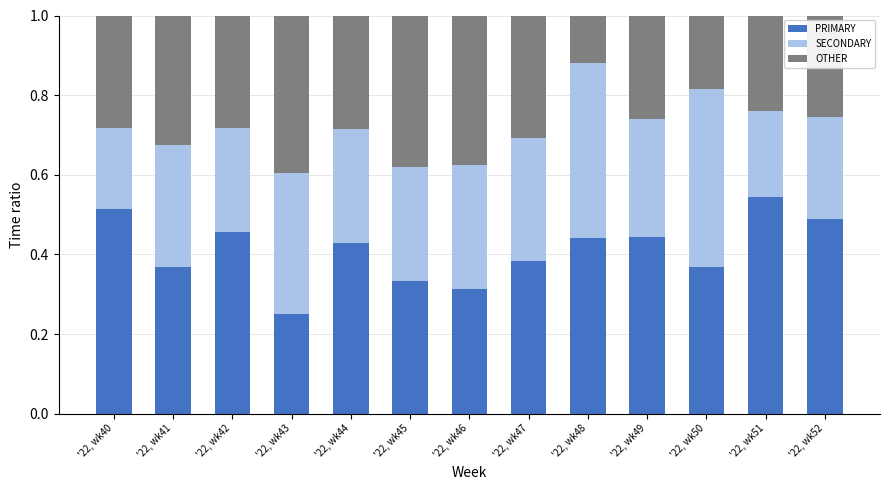

The PRIMARY series shows 0.2 at '22, wk50. True or false?

False